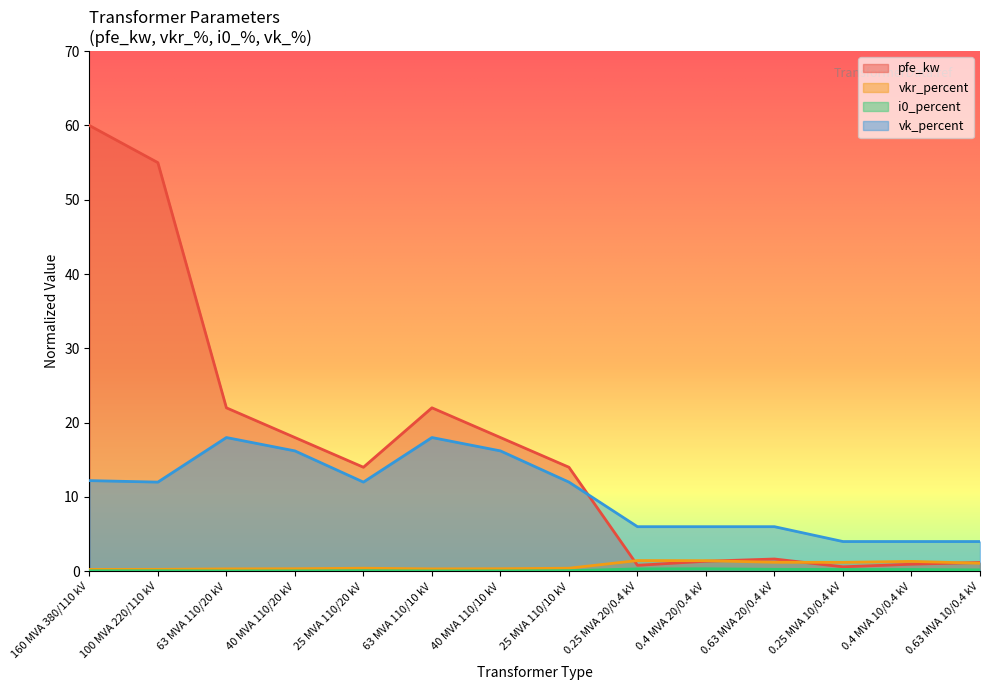

The vkr_percent series shows 0.7 at 25 MVA 110/20 kV. True or false?

False